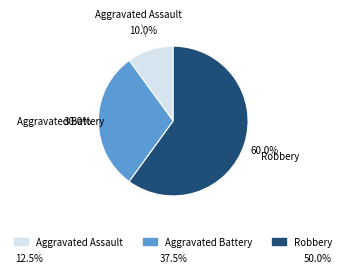

To the nearest percent, what is the difference between the Aggravated Battery and Robbery slice percentages?

30%